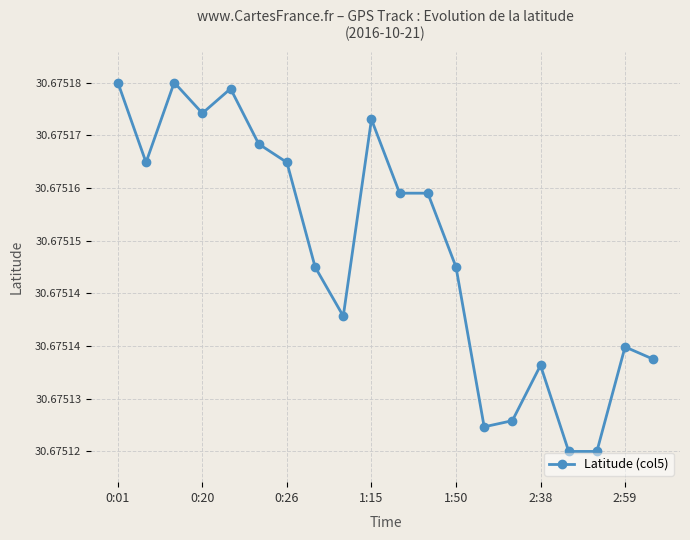

How many values are between 30 and 31?

20